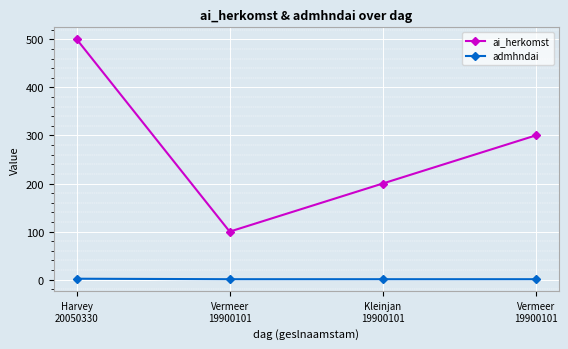

Rank the series by their average value, from highest to lowest.

ai_herkomst, admhndai